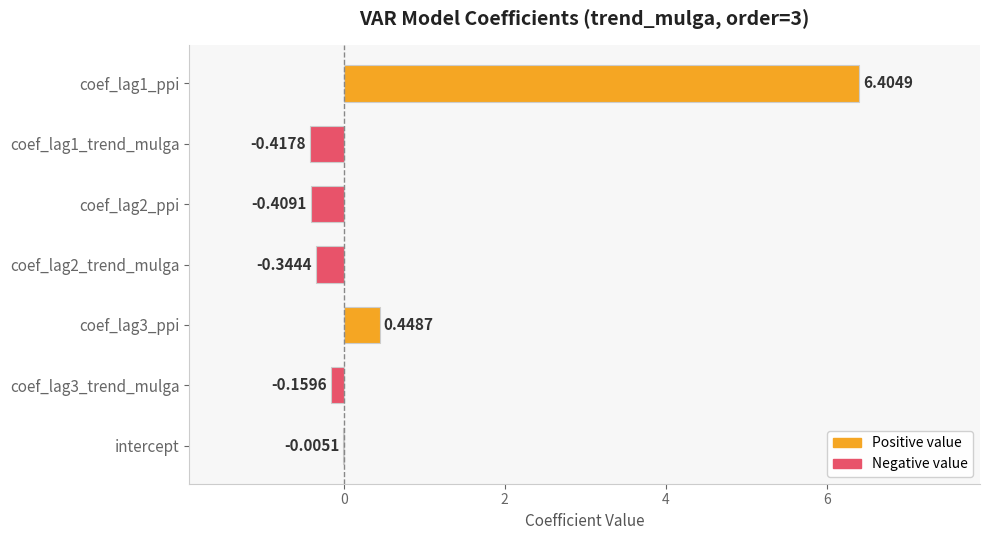

How many positive values are there?

2